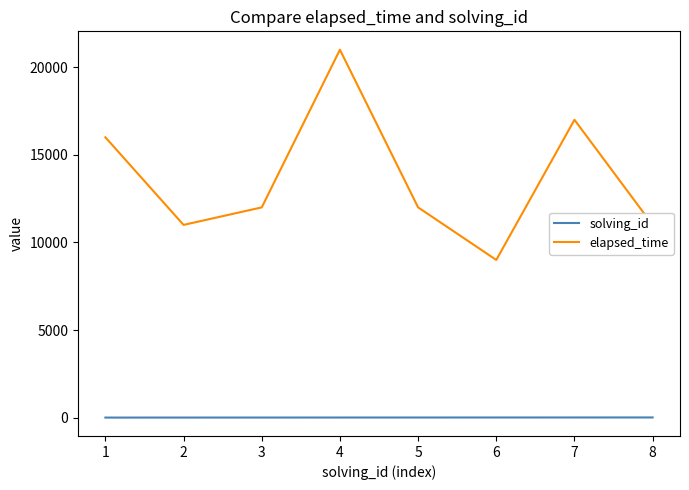

What is the difference between the highest and lowest values at 1?

15999